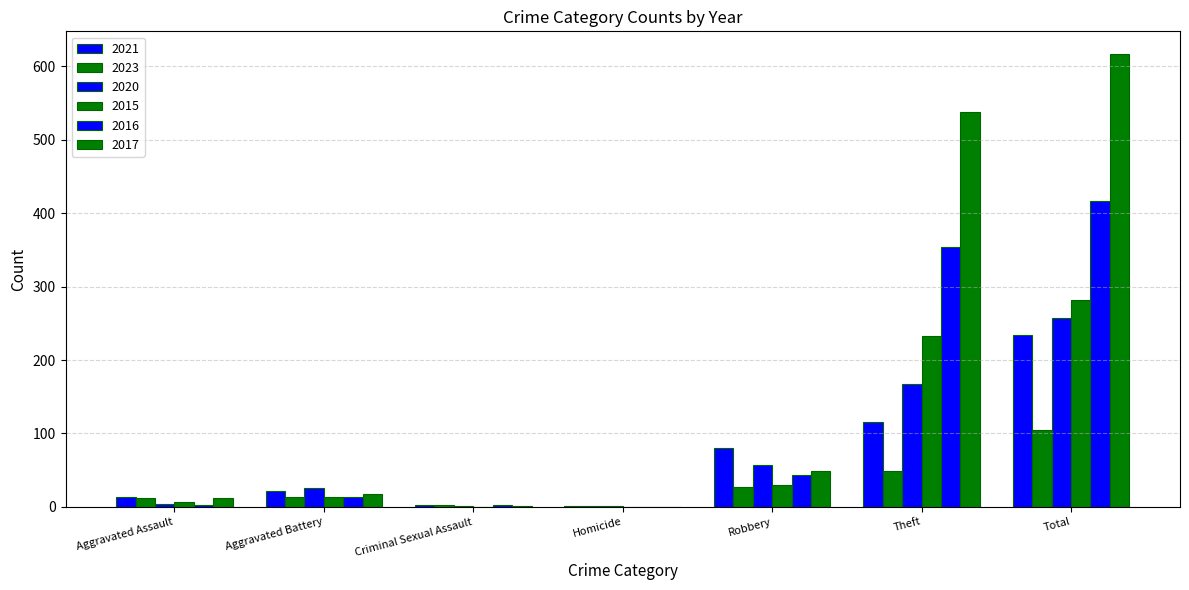

How many groups of bars are there?

7